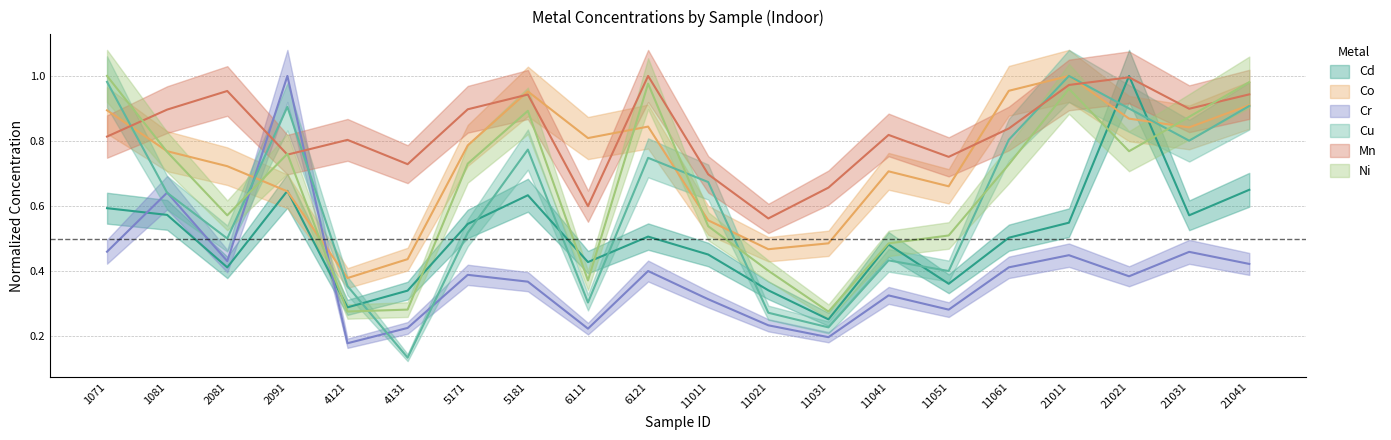

How many Cd values are between 0 and 1?

20